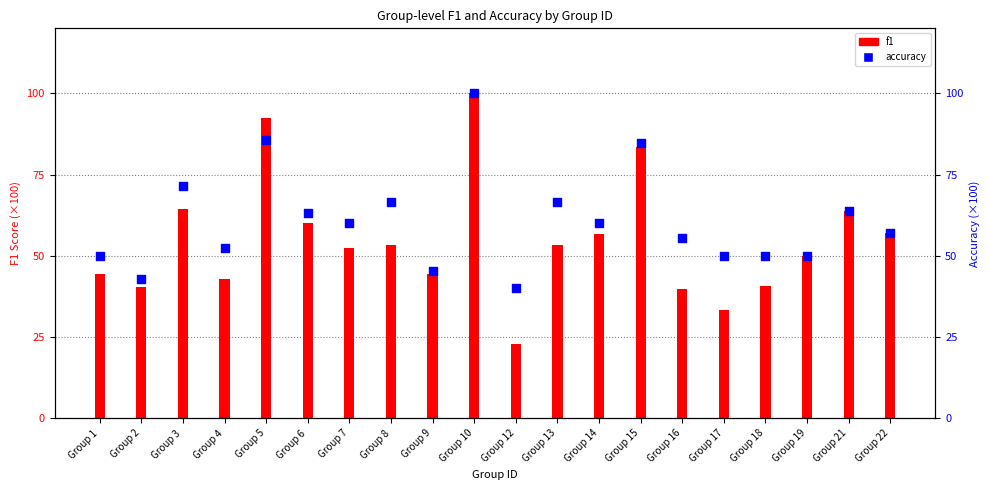

Which series reaches the maximum Y coordinate?

f1